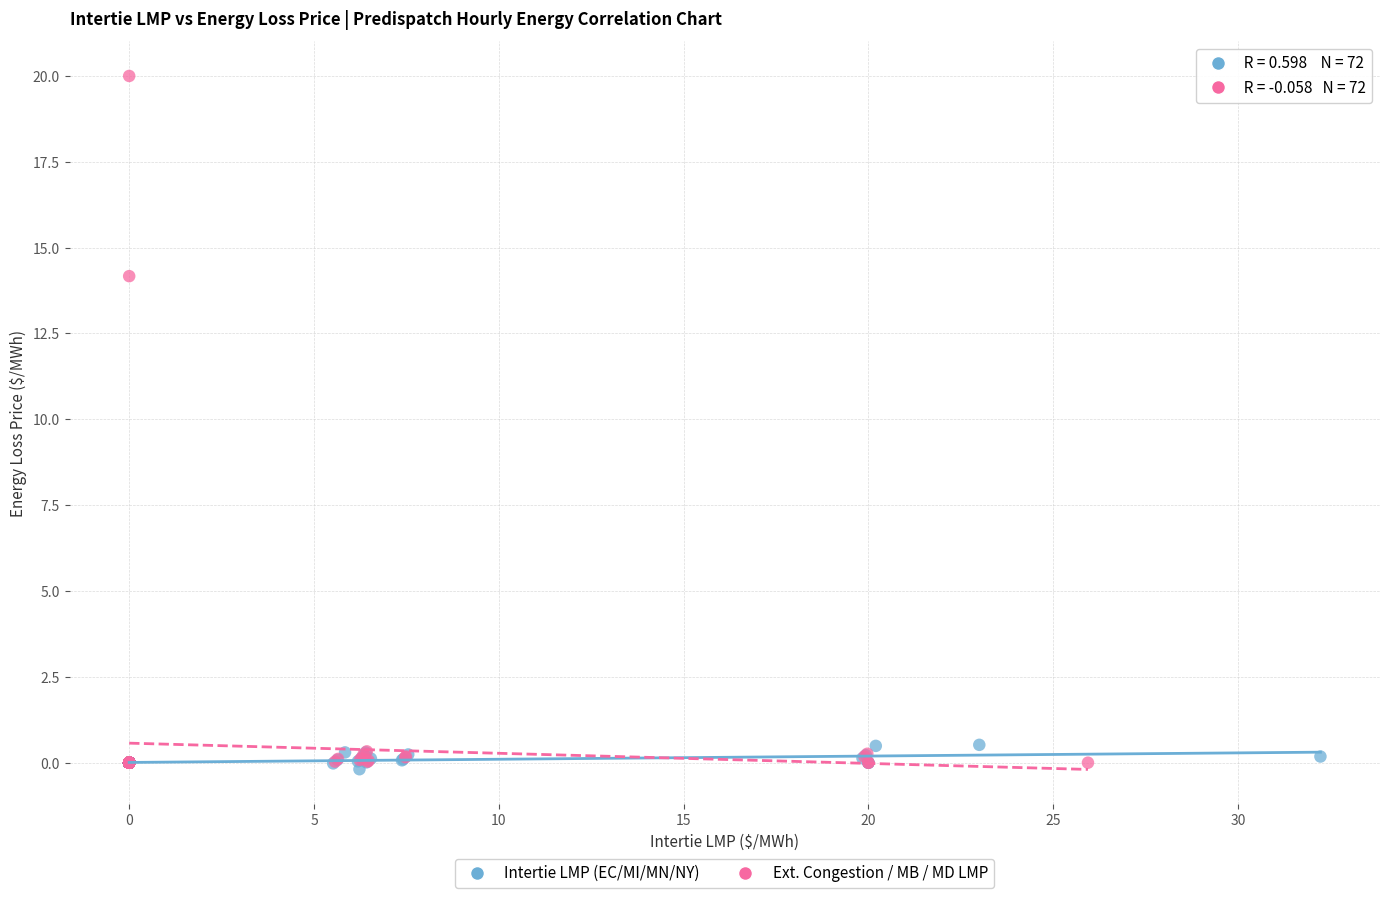

Which series reaches the maximum Y coordinate?

Ext. Congestion / MB / MD LMP